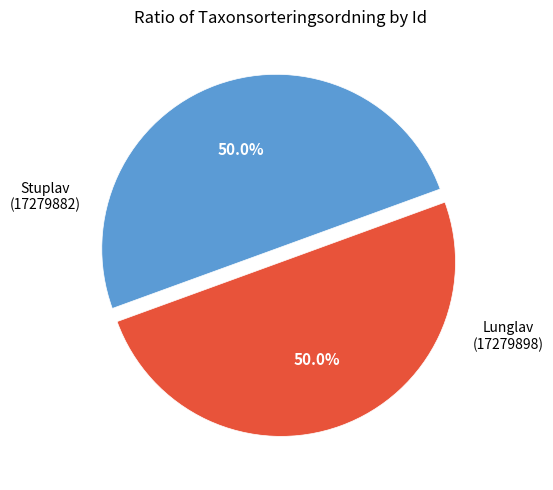

Between Lunglav (17279898) and Stuplav (17279882), which is larger?

Stuplav (17279882)